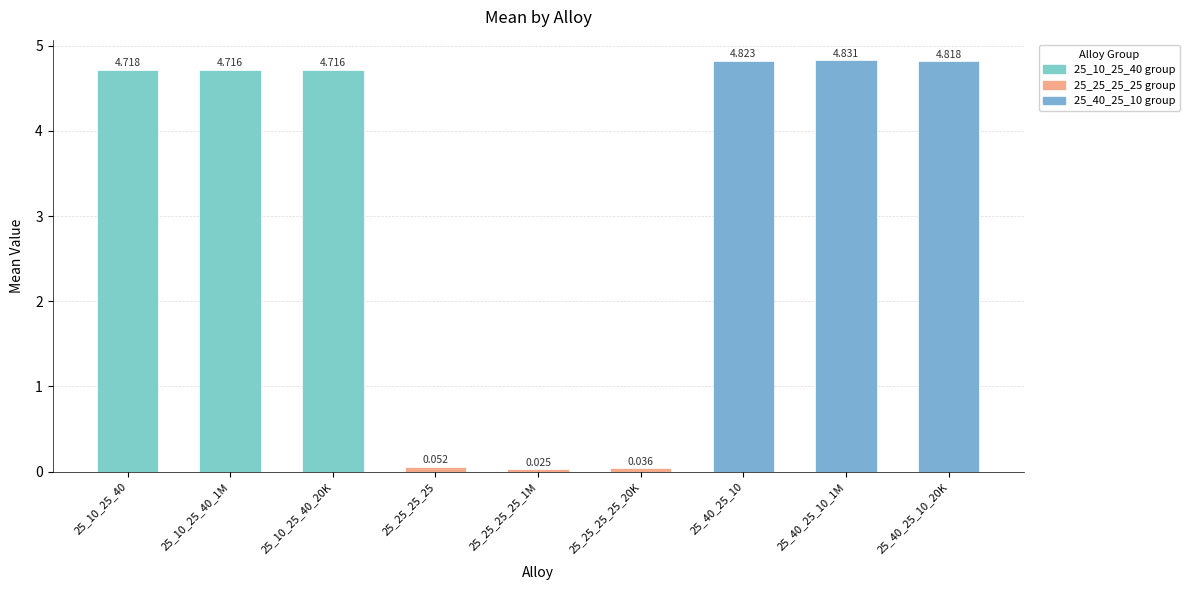

Which category has the highest value across all series?

25_40_25_10_1M